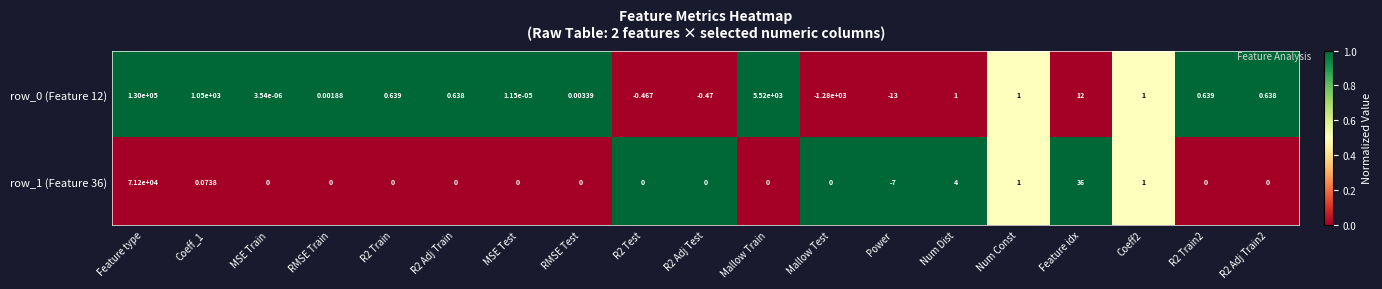

Where does the row_0 (Feature 12) series first go above 0?

Feature type